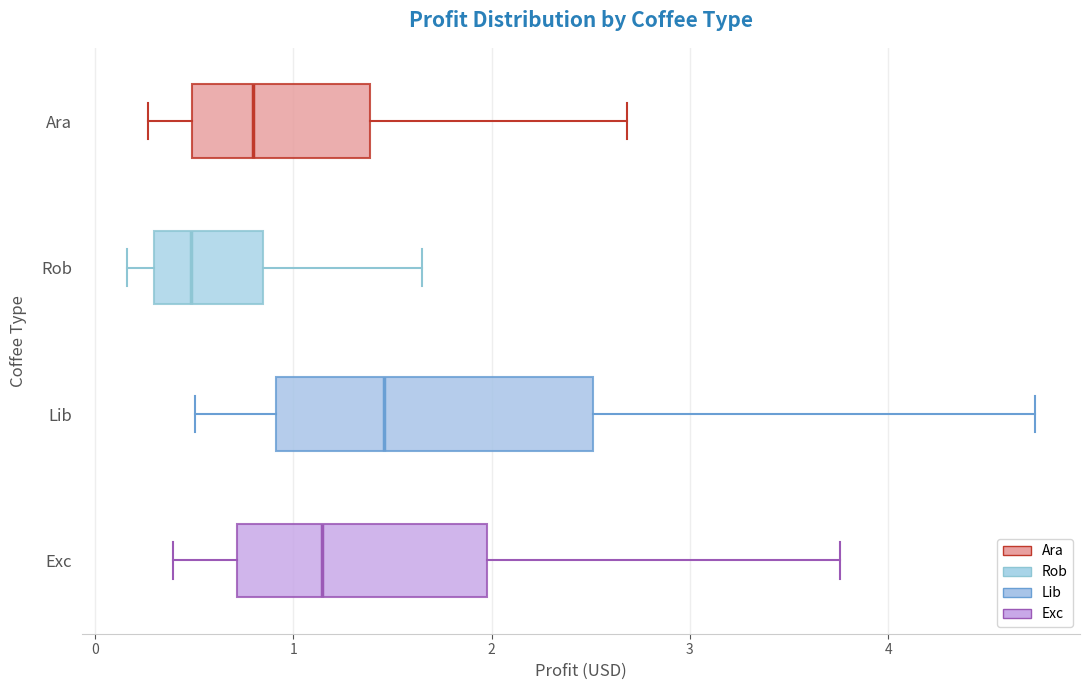

Which box's median line is the furthest to the left?

Rob